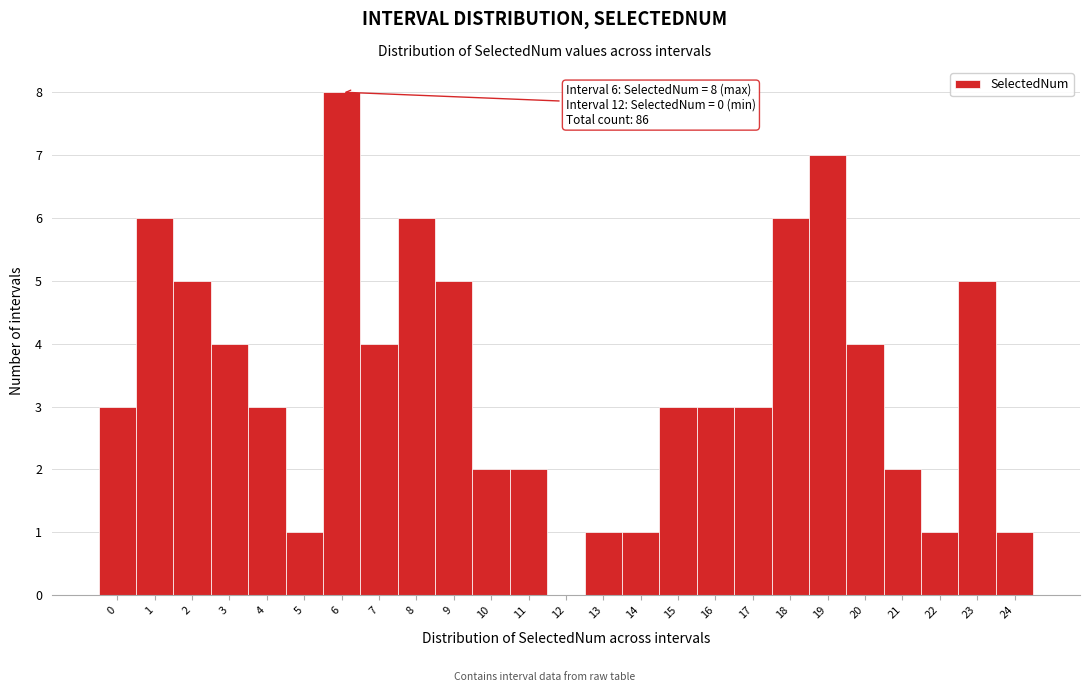

Which range on the x-axis has the tallest bar?

5.5 to 6.5